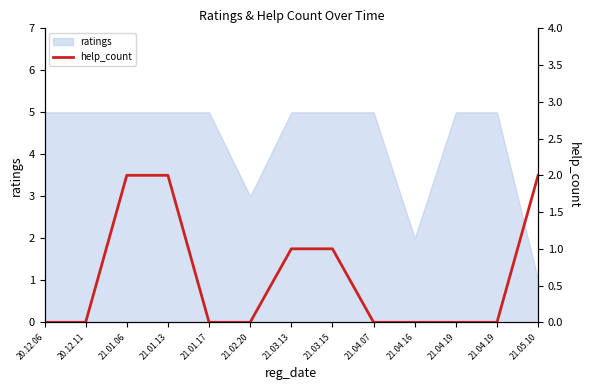

True or false: the data has more than 1 interior local peaks.

False